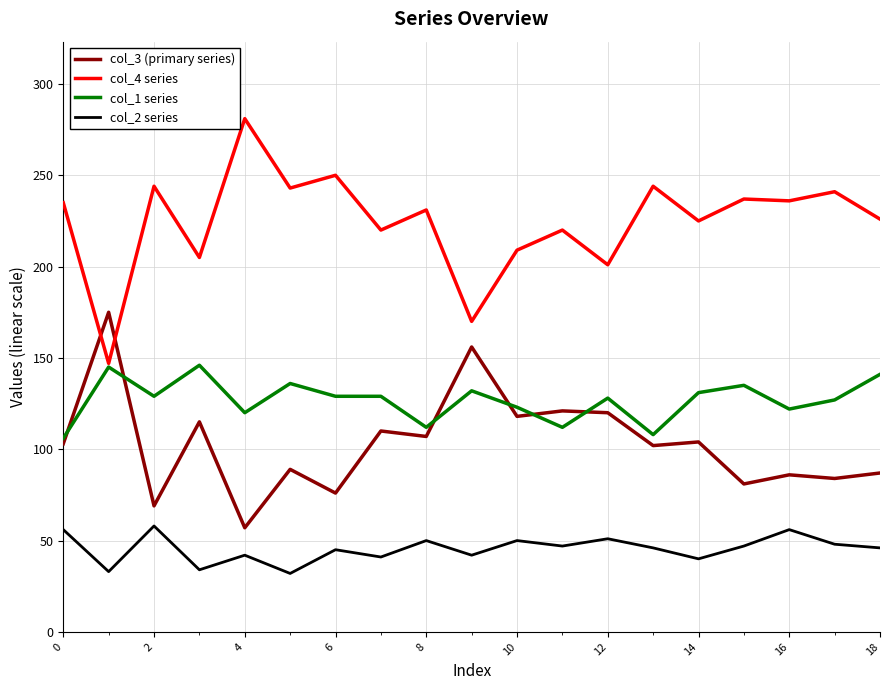

Which series has the largest total across all categories?

col_4 series